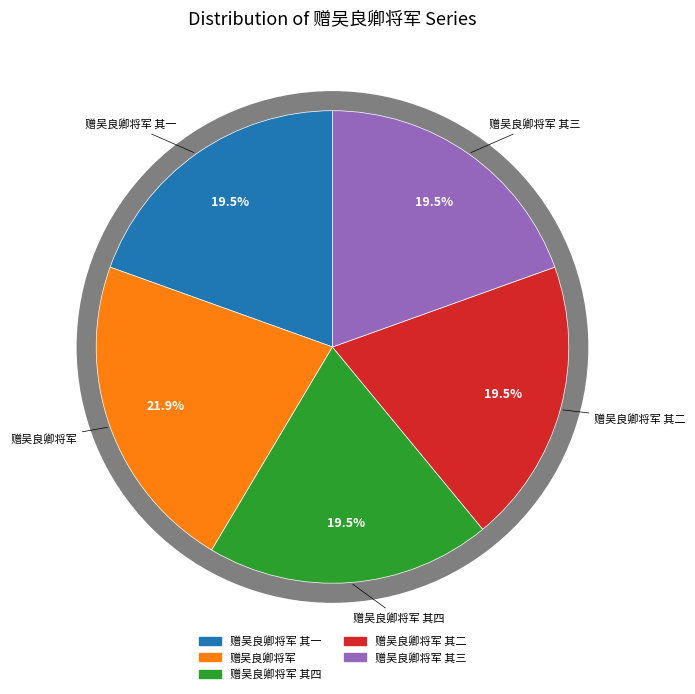

What percentage is the 赠吴良卿将军 其三 slice, to the nearest percent?

20%